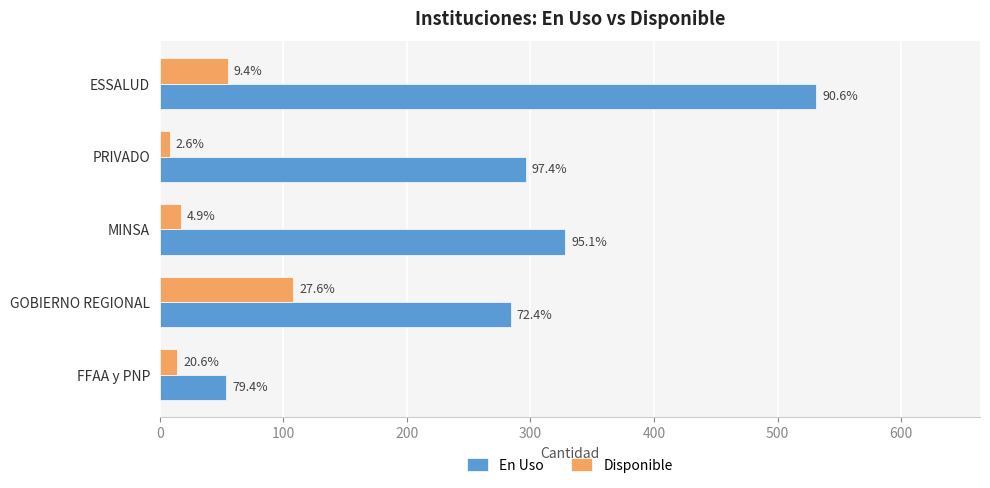

What are all the series names shown in the legend?

En Uso, Disponible